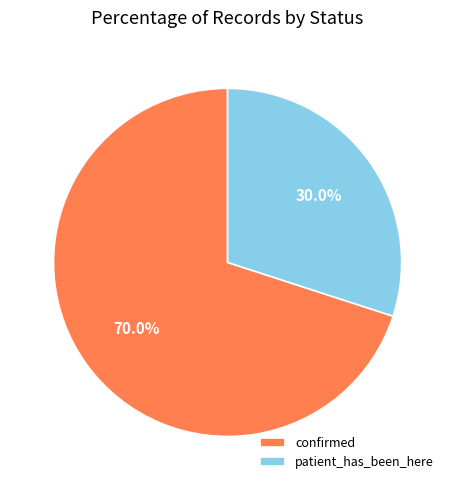

Between patient_has_been_here and confirmed, which is larger?

confirmed